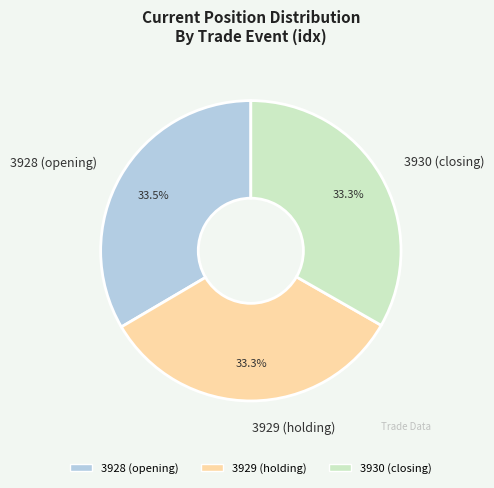

What is the ratio of the value at 3928 (opening) to the value at 3930 (closing)?

1.0